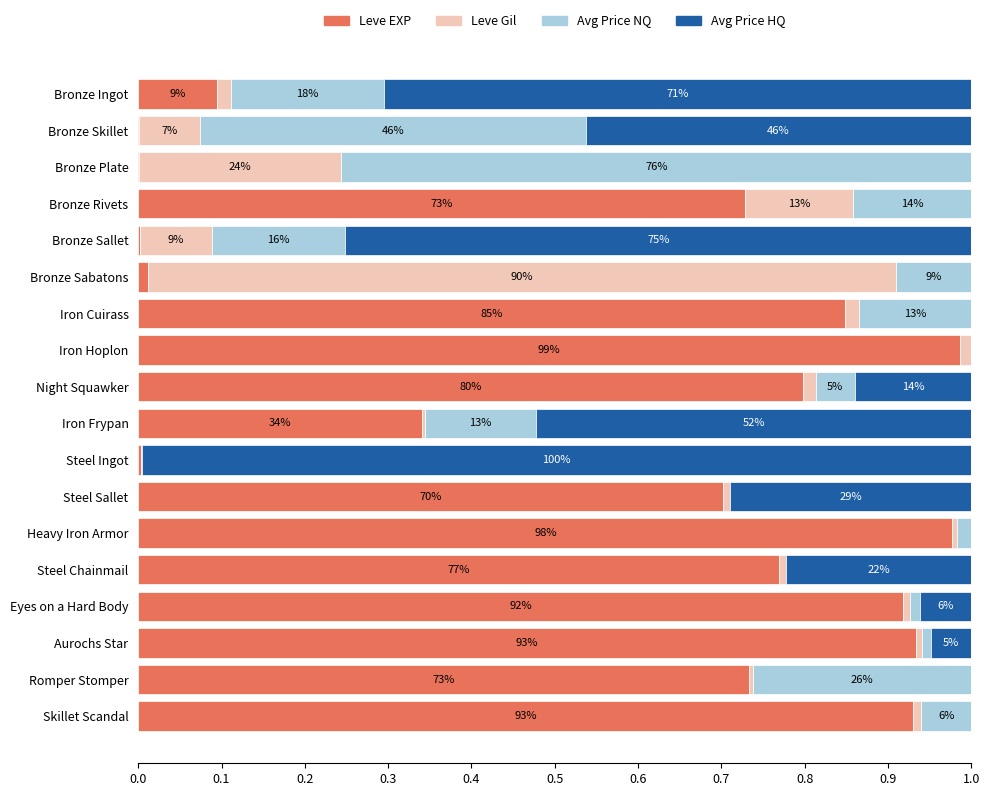

At how many categories does at least one series exceed 0?

18